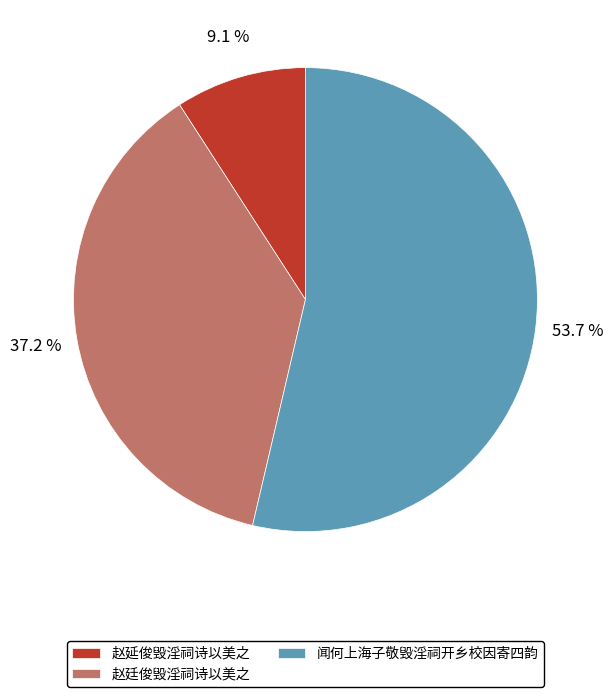

Count the number of slices in the pie.

3